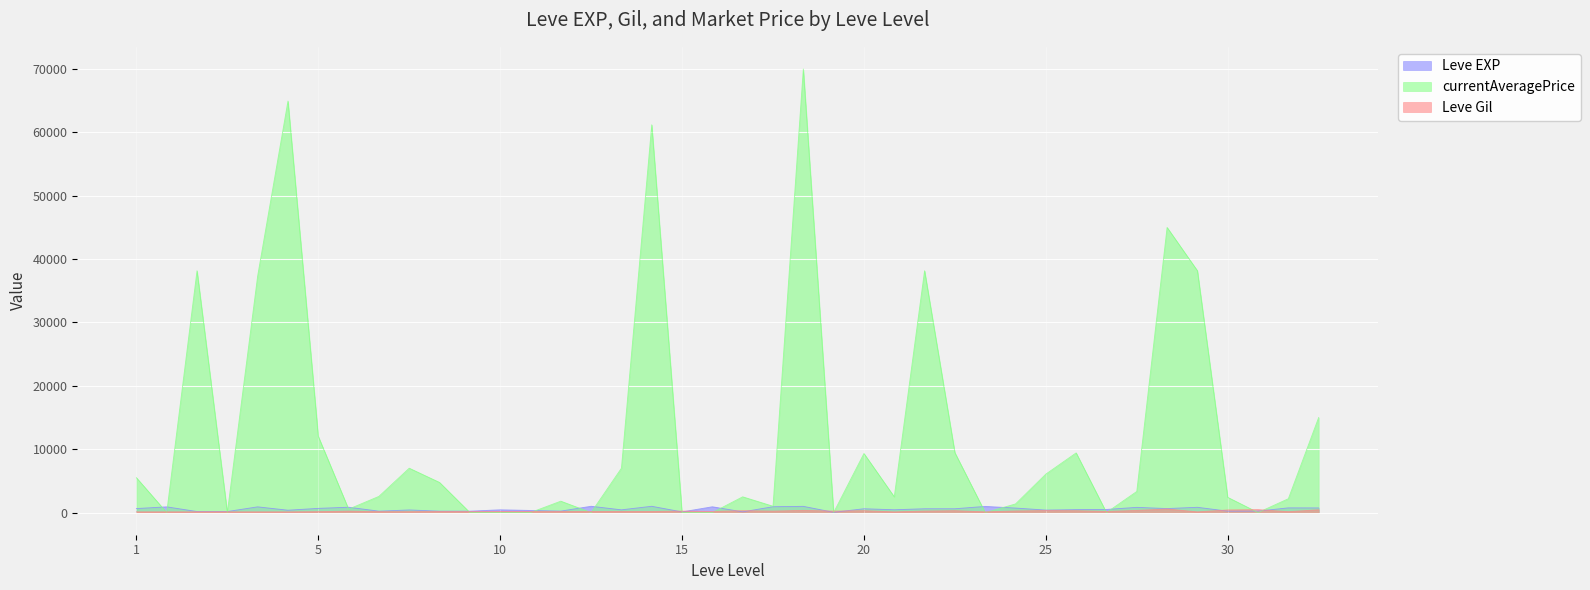

Which series has the largest total across all categories?

currentAveragePrice